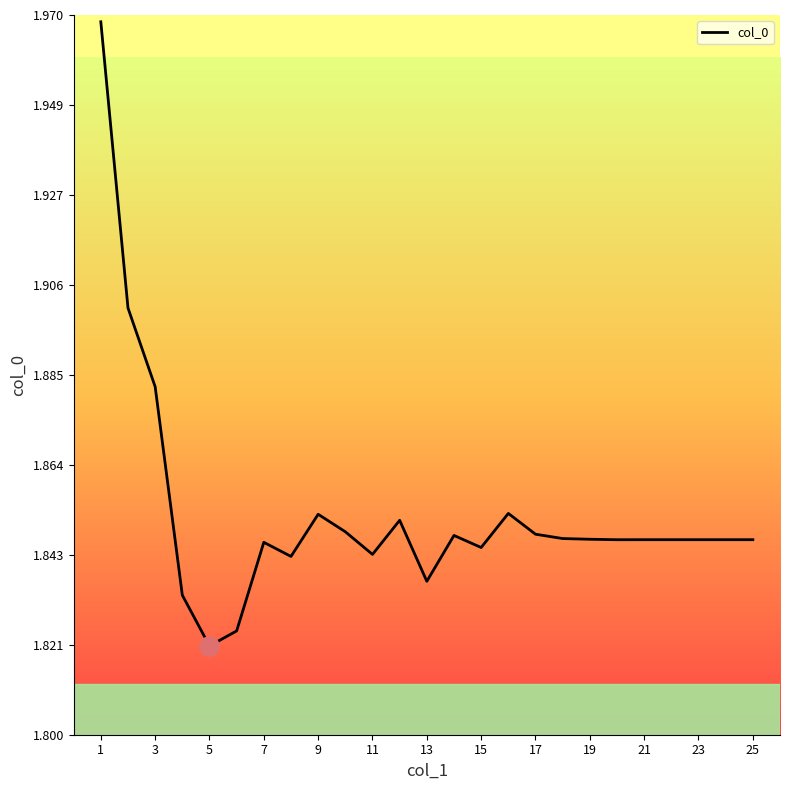

Does the chart display data point markers on the line(s)?

No